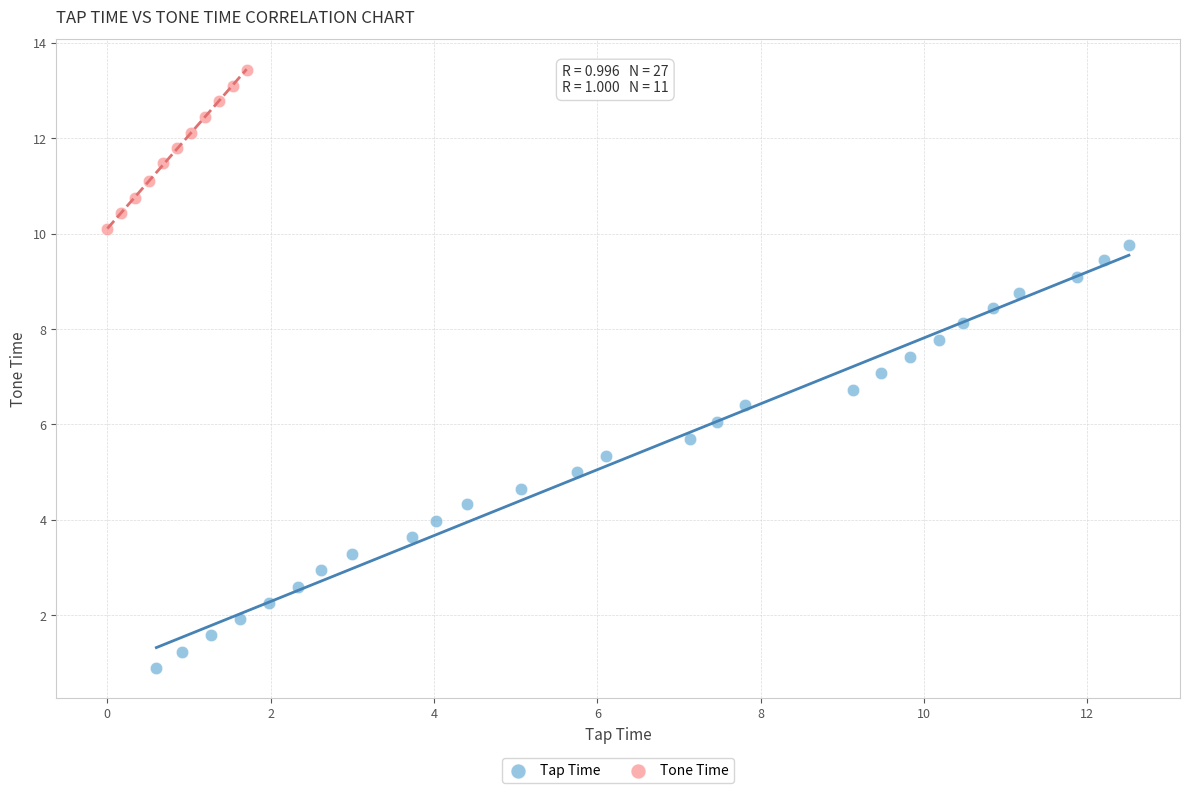

Which series reaches the maximum Y coordinate?

Tone Time